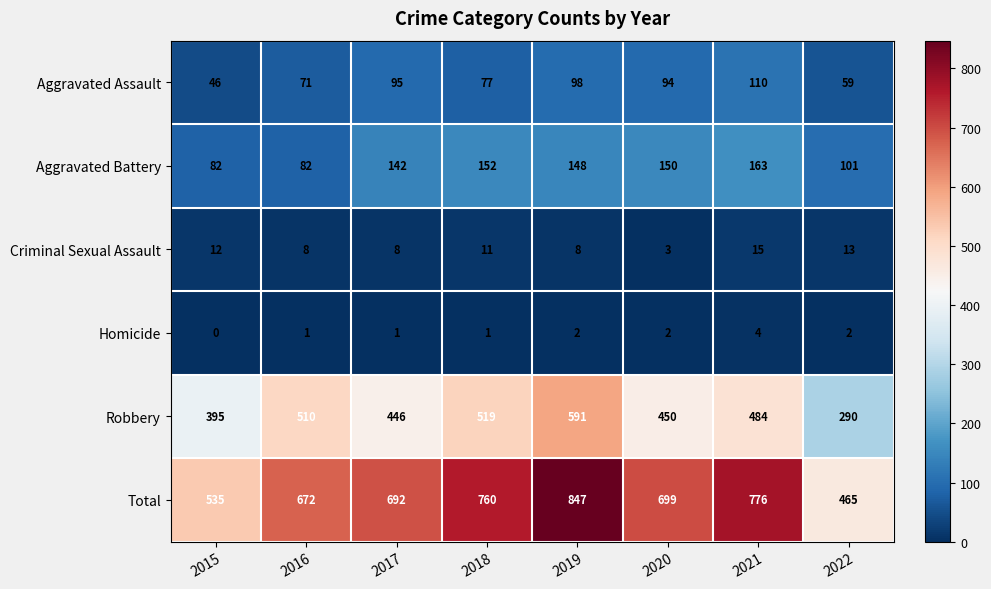

What is the greatest value displayed?

847